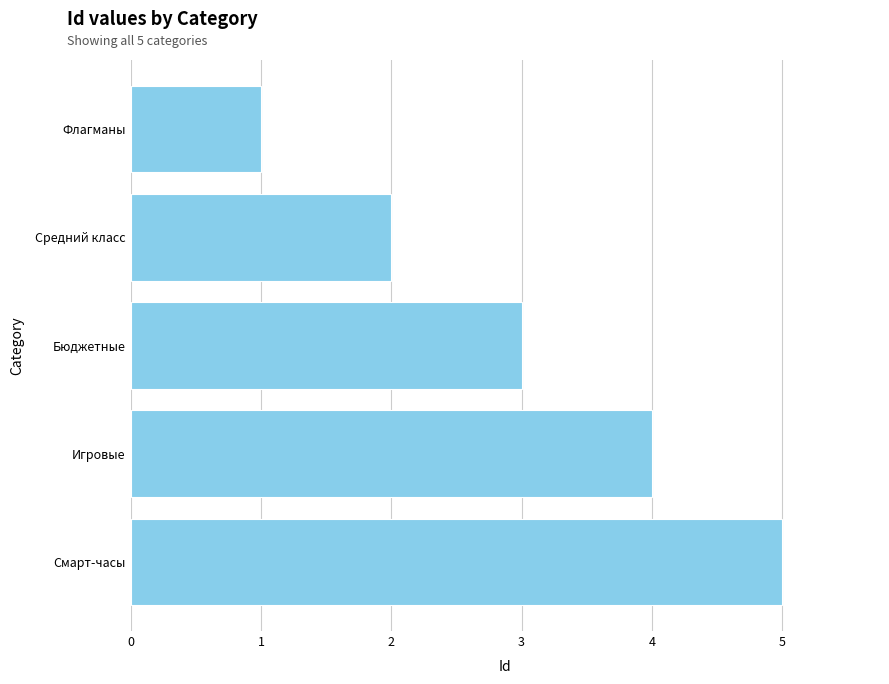

What is the greatest value displayed?

5